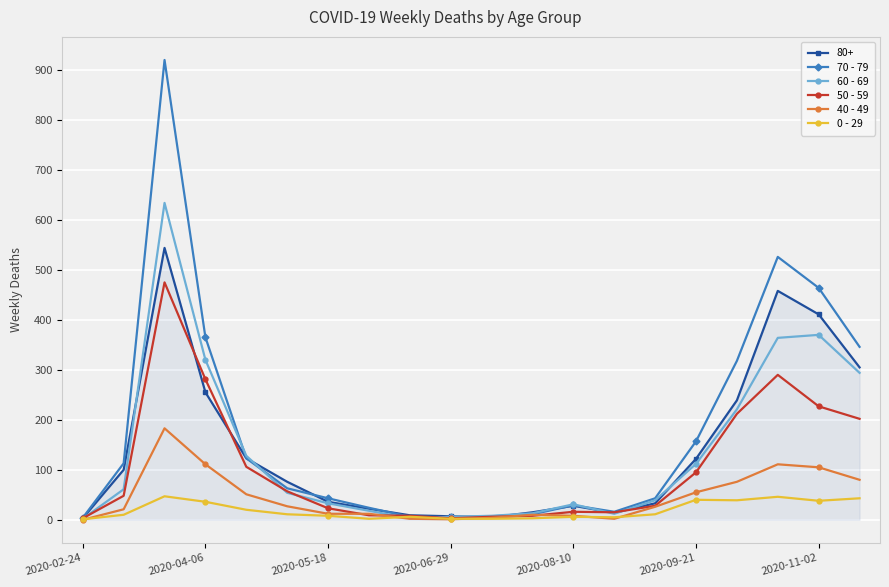

What is the maximum value shown in the chart?

920